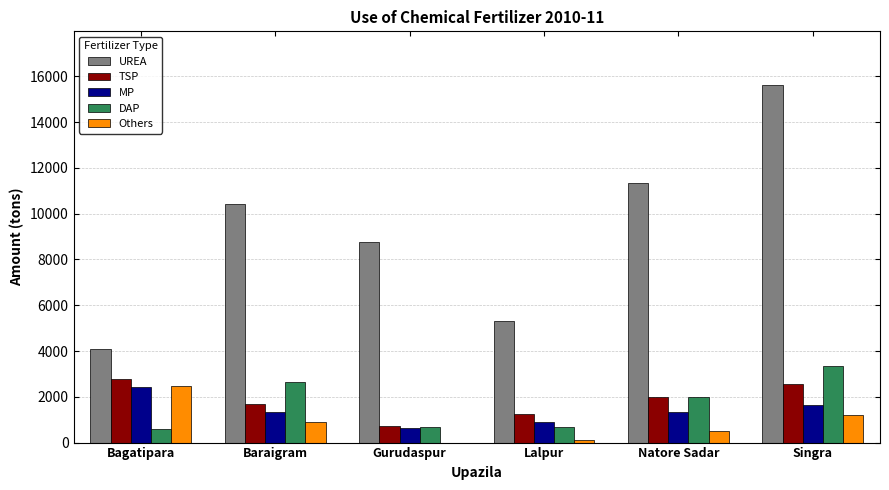

What is the greatest value displayed?

15620.0